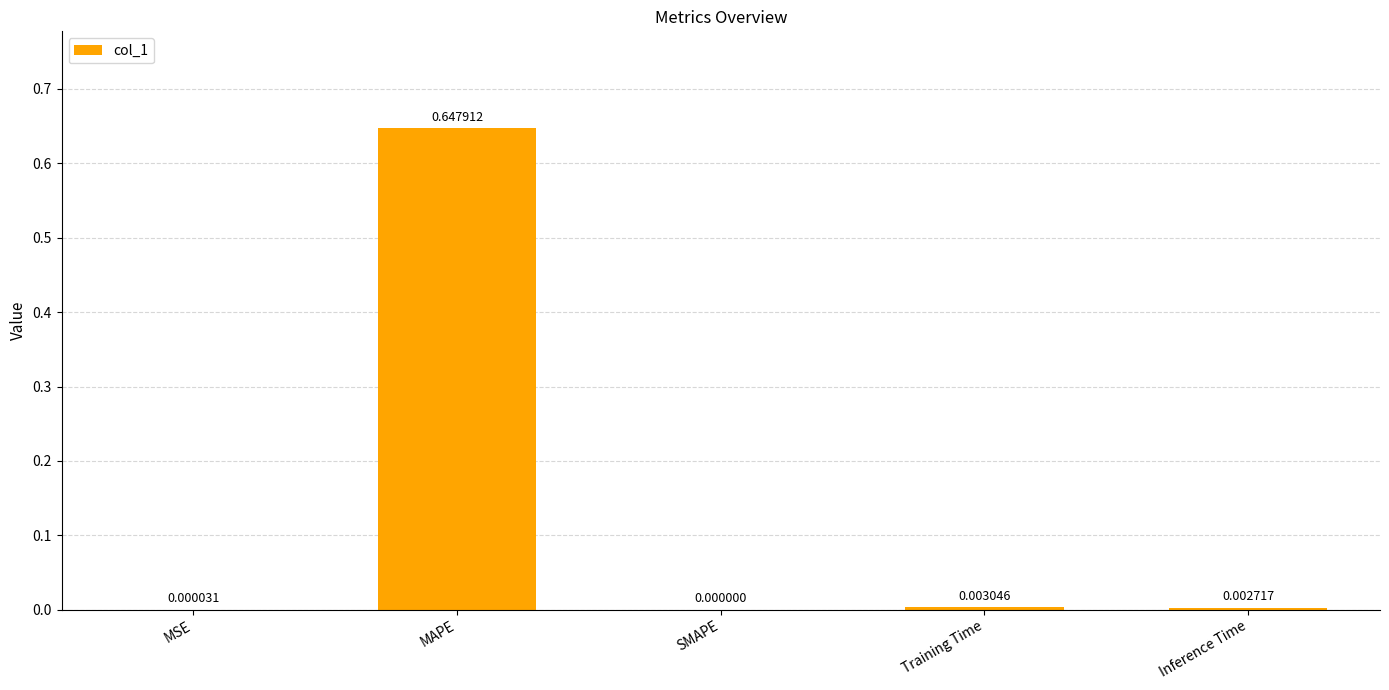

Which has a higher value, MAPE or Inference Time?

MAPE